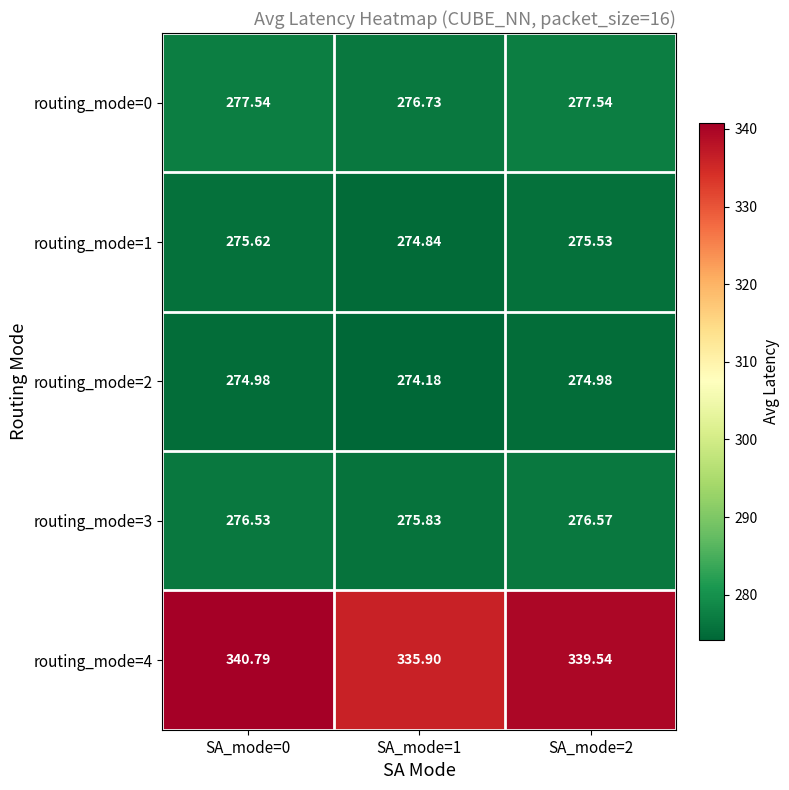

Is the value of routing_mode=0 at SA_mode=1 greater than the value of routing_mode=4 at SA_mode=2?

No